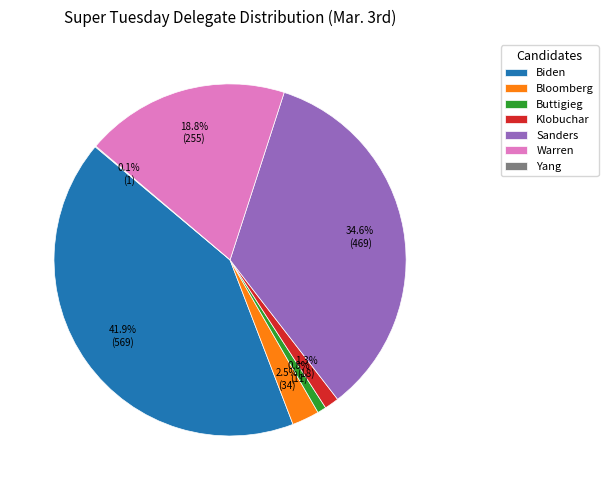

Which slice is the largest?

Biden